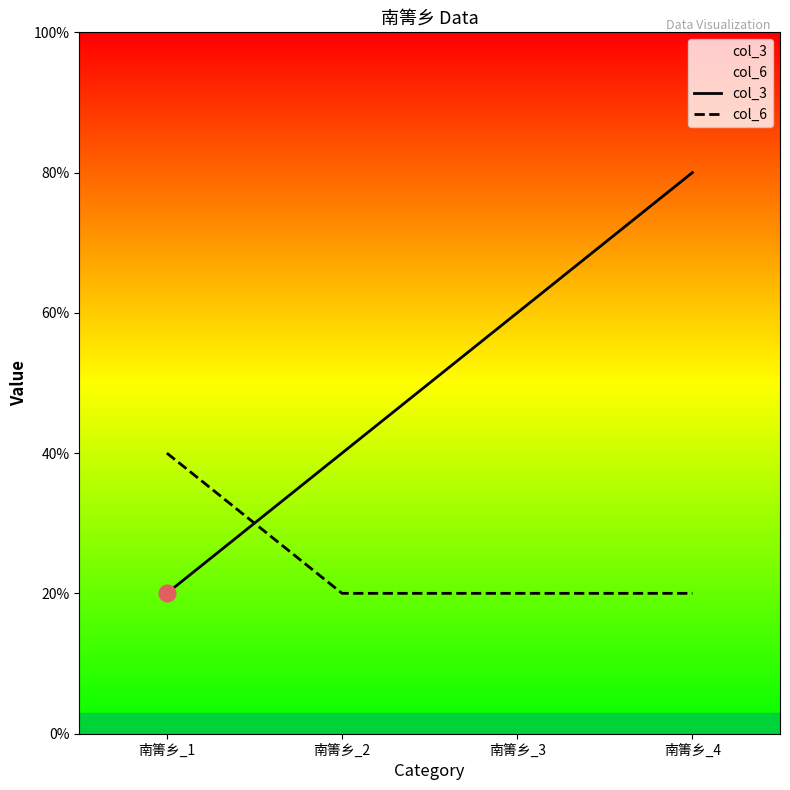

Where is col_6 nearest to the value 1?

南箐乡_2